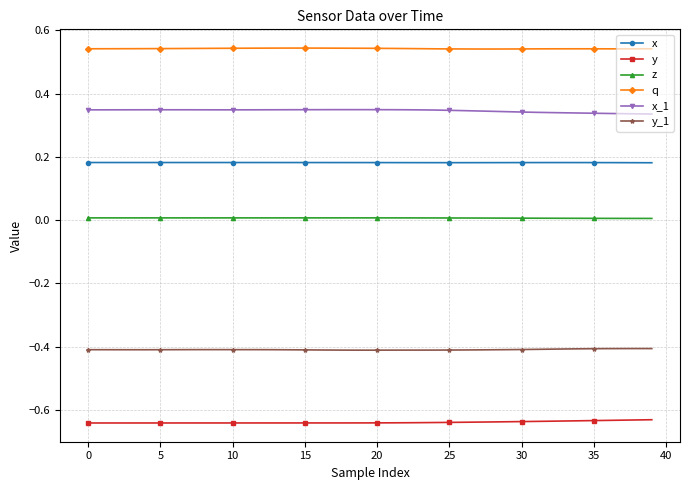

Which series has the largest total across all categories?

q